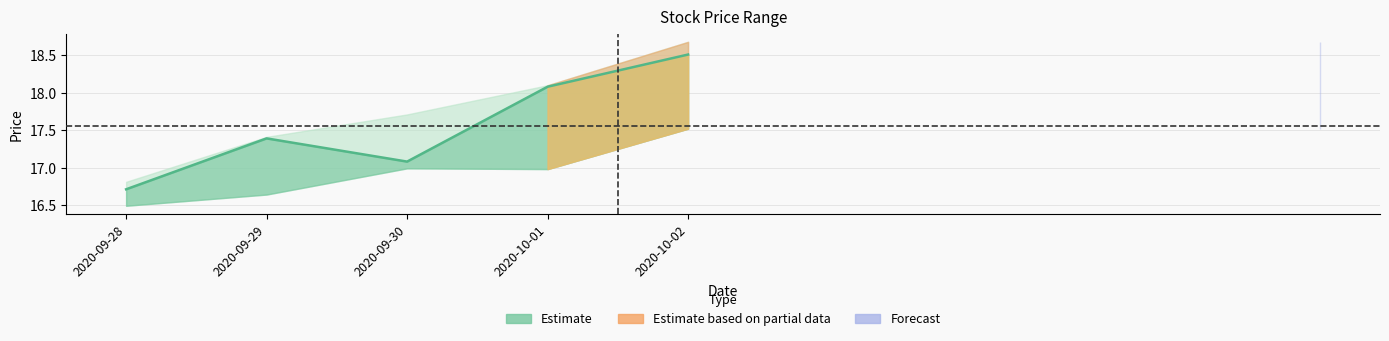

List the labels in order of value, largest first.

2020-10-02, 2020-10-01, 2020-09-29, 2020-09-30, 2020-09-28